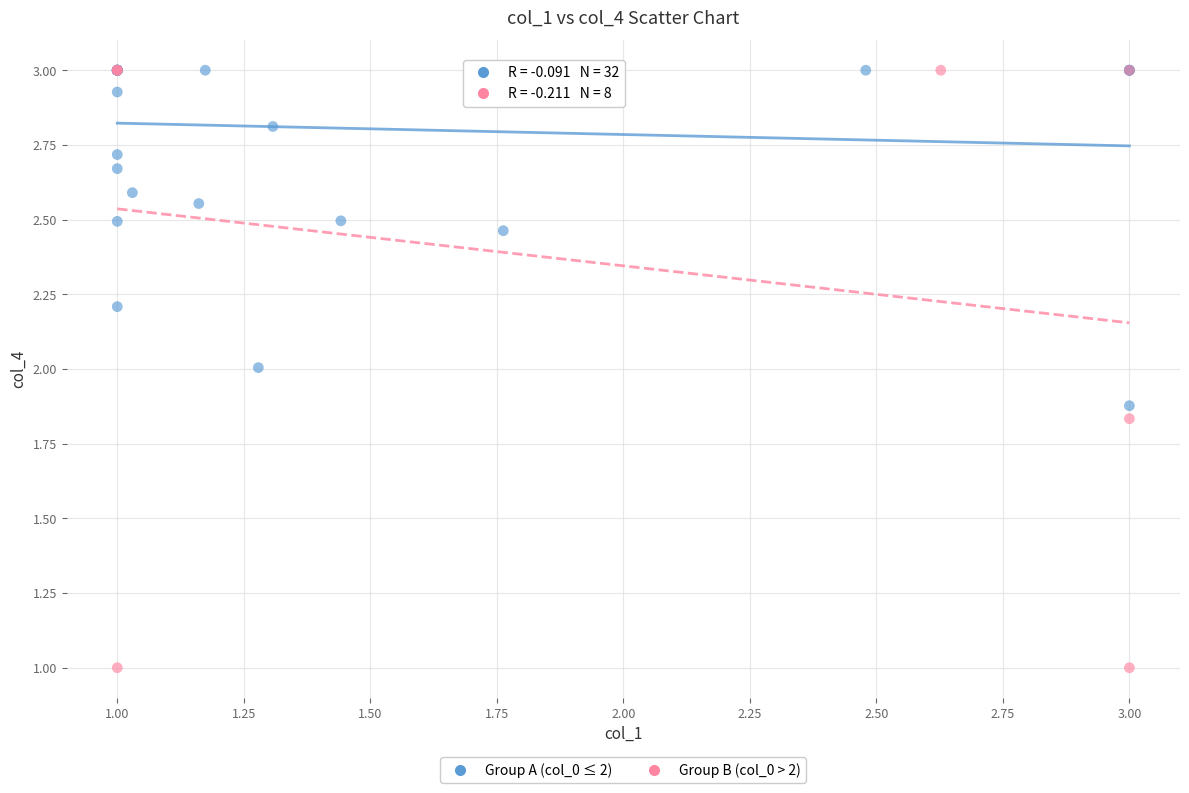

Which series has the largest Y range (max minus min)?

Group B (col_0 > 2)